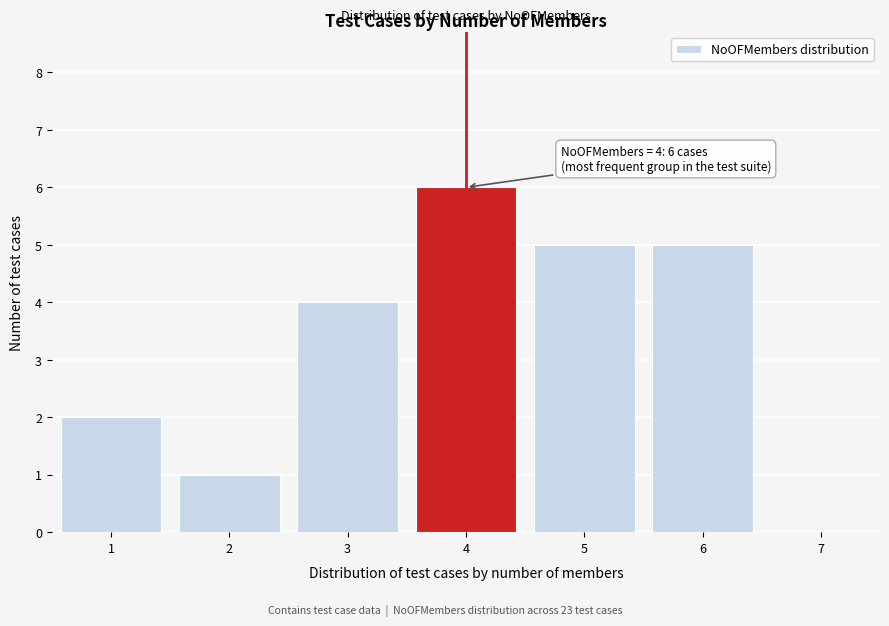

Over which range of the x-axis is the bar tallest?

3.5 to 4.5